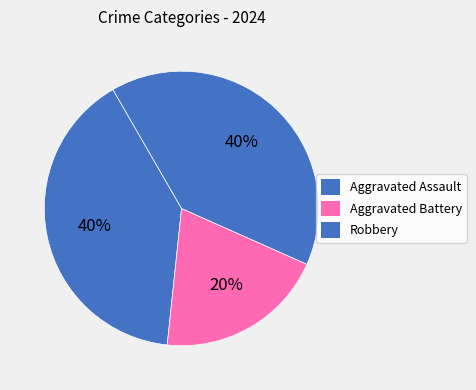

How many slices are in this pie chart?

3